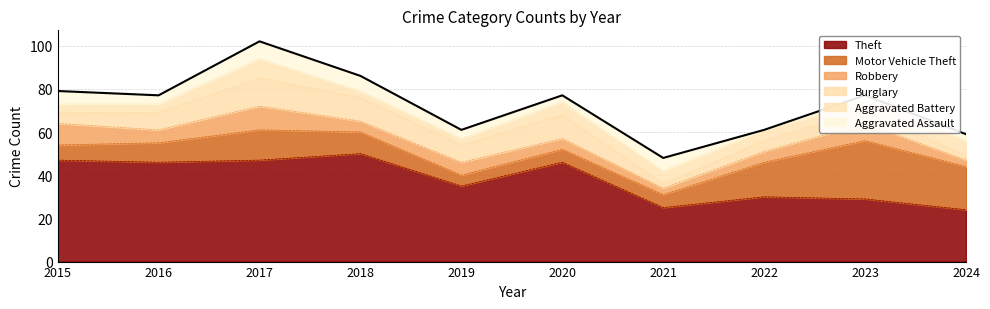

How many intersections are there between Aggravated Battery and Robbery?

2